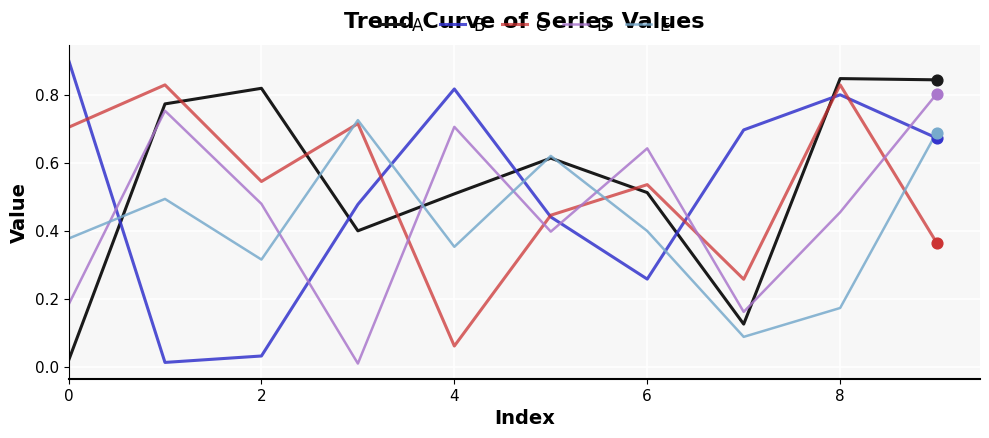

Which series has the largest range (max minus min)?

B